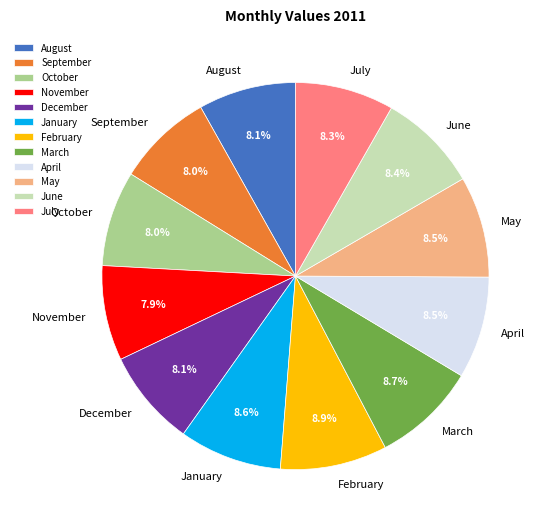

Count the number of slices in the pie.

12